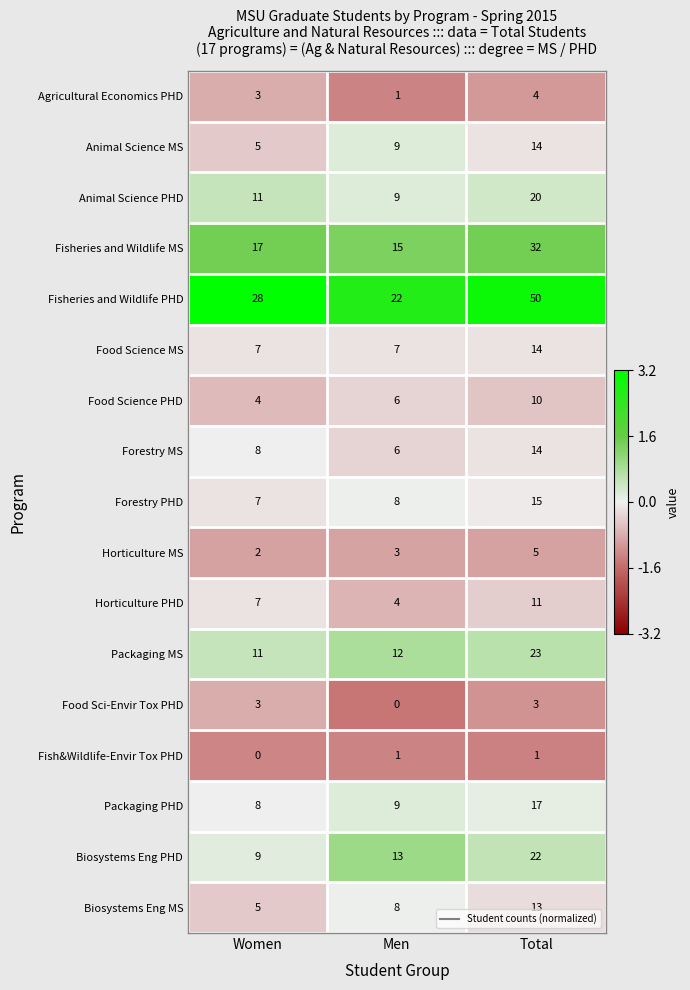

What is the difference between the Animal Science PHD values at Women and Total?

9